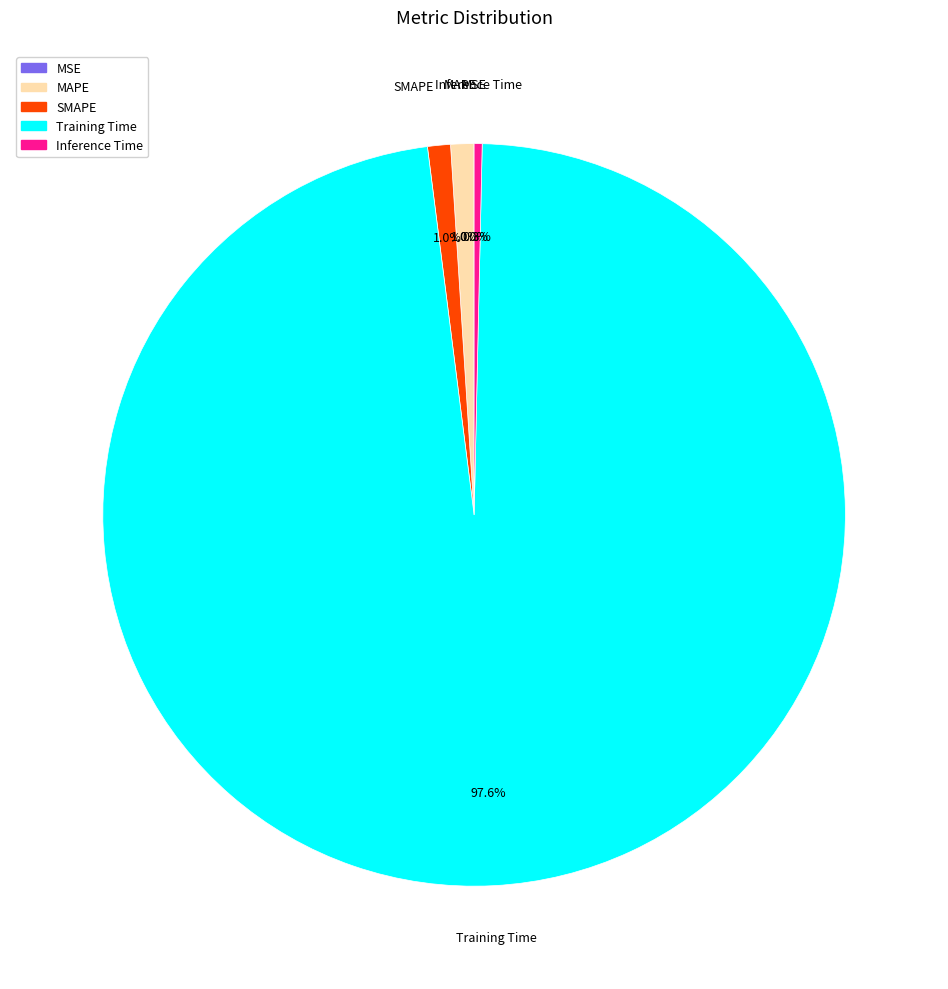

Between Inference Time and MAPE, which is larger?

MAPE